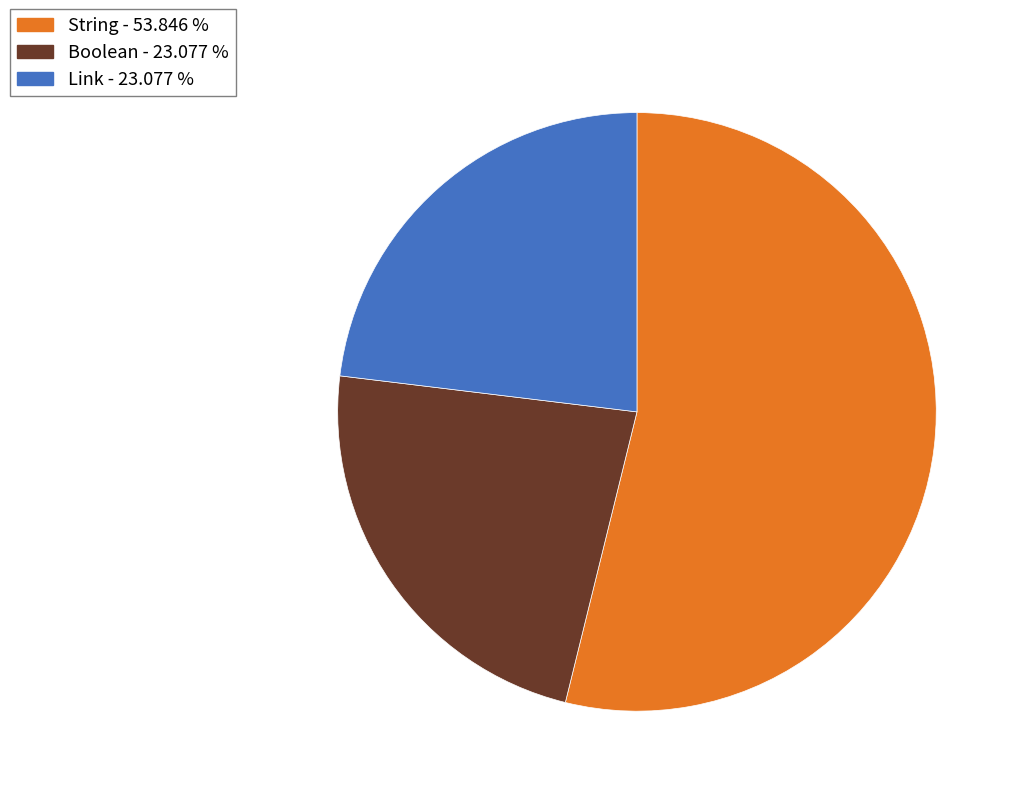

Count the number of slices in the pie.

3